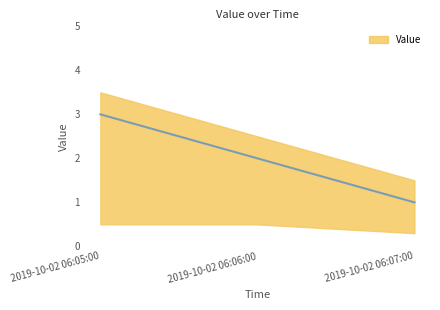

Reading left to right, extract all data points from this chart.

2019-10-02 06:05:00=3	2019-10-02 06:06:00=2	2019-10-02 06:07:00=1